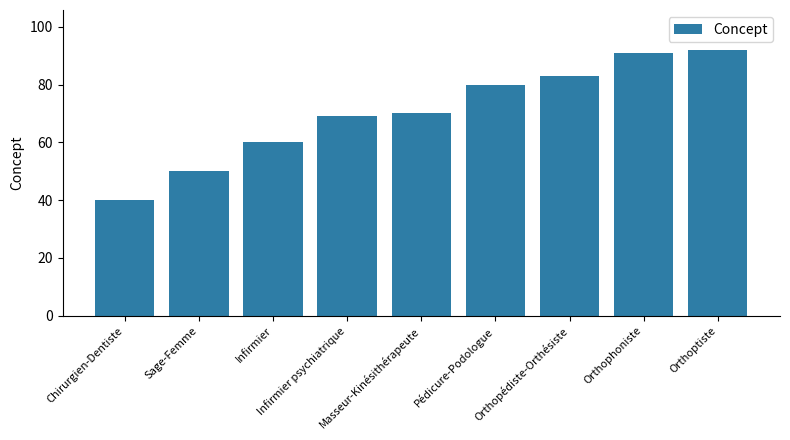

How many series are shown in this chart?

1